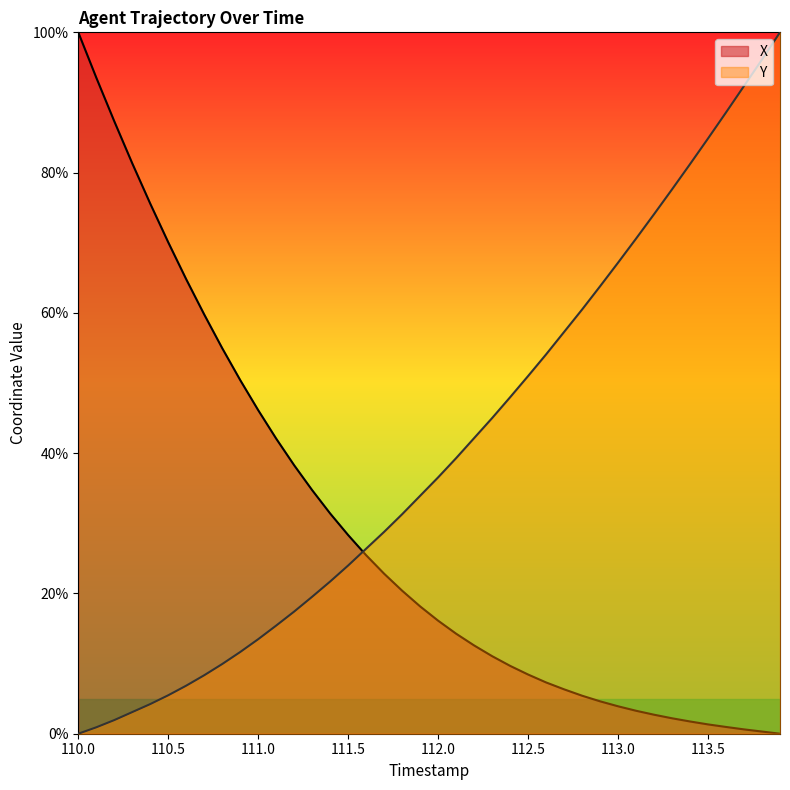

Reading left to right, what are all the values shown in this chart?

X: 110.0=100.0	110.1=93.5	110.2=87.3	110.3=81.3	110.4=75.6	110.5=70.1	110.6=64.8	110.7=59.8	110.8=55.0	110.9=50.4	111.0=46.1	111.1=42.1	111.2=38.3	111.3=34.7	111.4=31.4	111.5=28.3	111.6=25.4	111.7=22.8	111.8=20.4	111.9=18.2	112.0=16.1	112.1=14.3	112.2=12.6	112.3=11.1	112.4=9.7	112.5=8.4	112.6=7.3	112.7=6.3	112.8=5.4	112.9=4.6	113.0=3.9	113.1=3.3	113.2=2.7	113.3=2.2	113.4=1.7	113.5=1.3	113.6=1.0	113.7=0.6	113.8=0.3	113.9=0.0
Y: 110.0=0.0	110.1=0.9	110.2=1.9	110.3=3.1	110.4=4.2	110.5=5.5	110.6=6.9	110.7=8.3	110.8=9.9	110.9=11.7	111.0=13.5	111.1=15.4	111.2=17.4	111.3=19.5	111.4=21.7	111.5=24.0	111.6=26.4	111.7=28.8	111.8=31.3	111.9=33.9	112.0=36.6	112.1=39.3	112.2=42.1	112.3=45.0	112.4=48.0	112.5=51.0	112.6=54.1	112.7=57.3	112.8=60.5	112.9=63.8	113.0=67.2	113.1=70.6	113.2=74.1	113.3=77.6	113.4=81.2	113.5=84.9	113.6=88.6	113.7=92.3	113.8=96.1	113.9=100.0